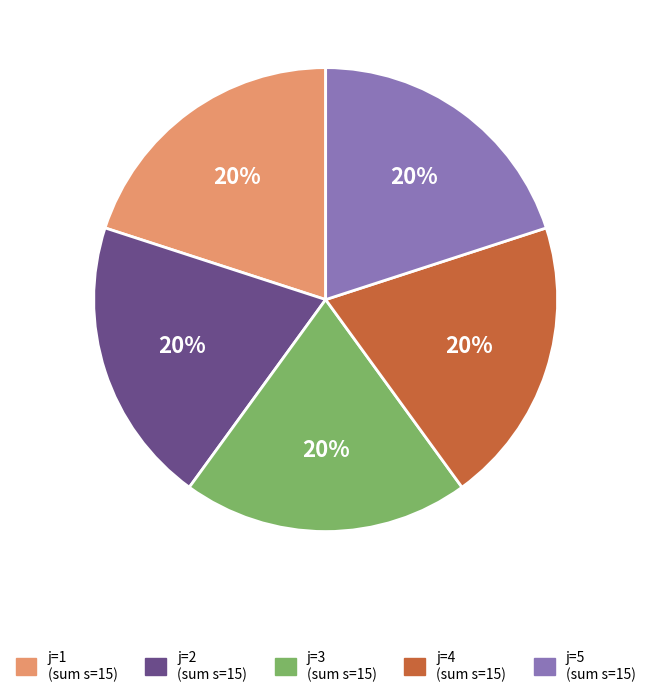

To the nearest percent, what is the average slice percentage?

20%